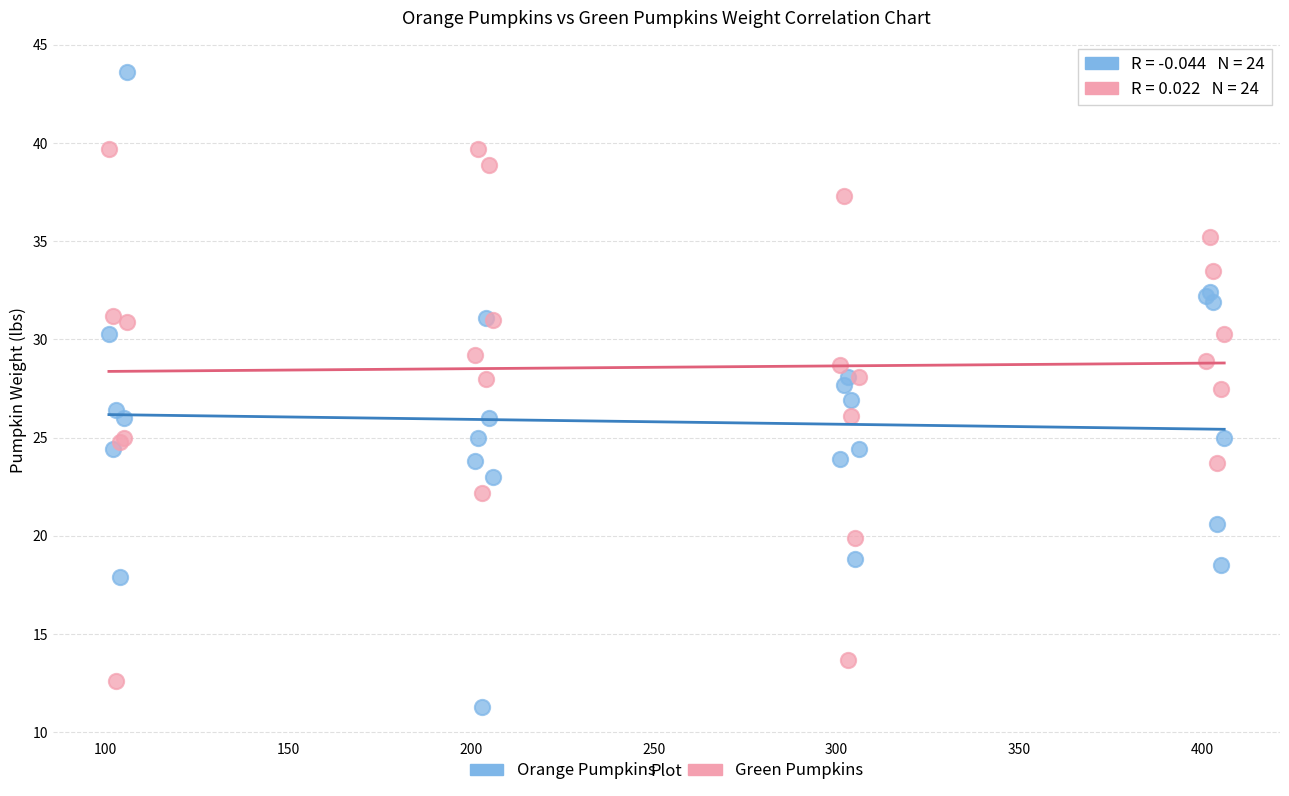

What is the X range (max minus min) for the scatter plot?

305.0